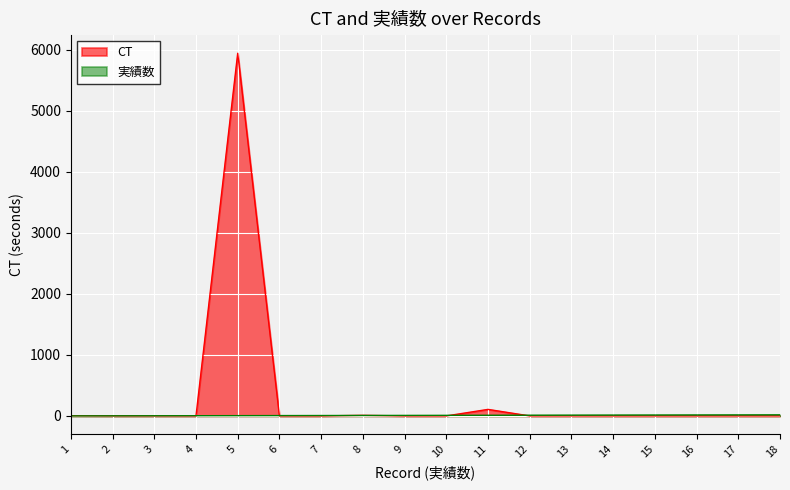

Which series has the largest total across all categories?

CT